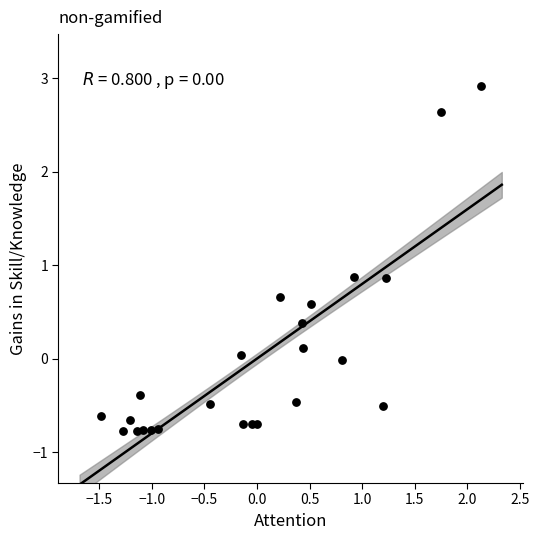

What is the range of Y values (max minus min)?

3.7